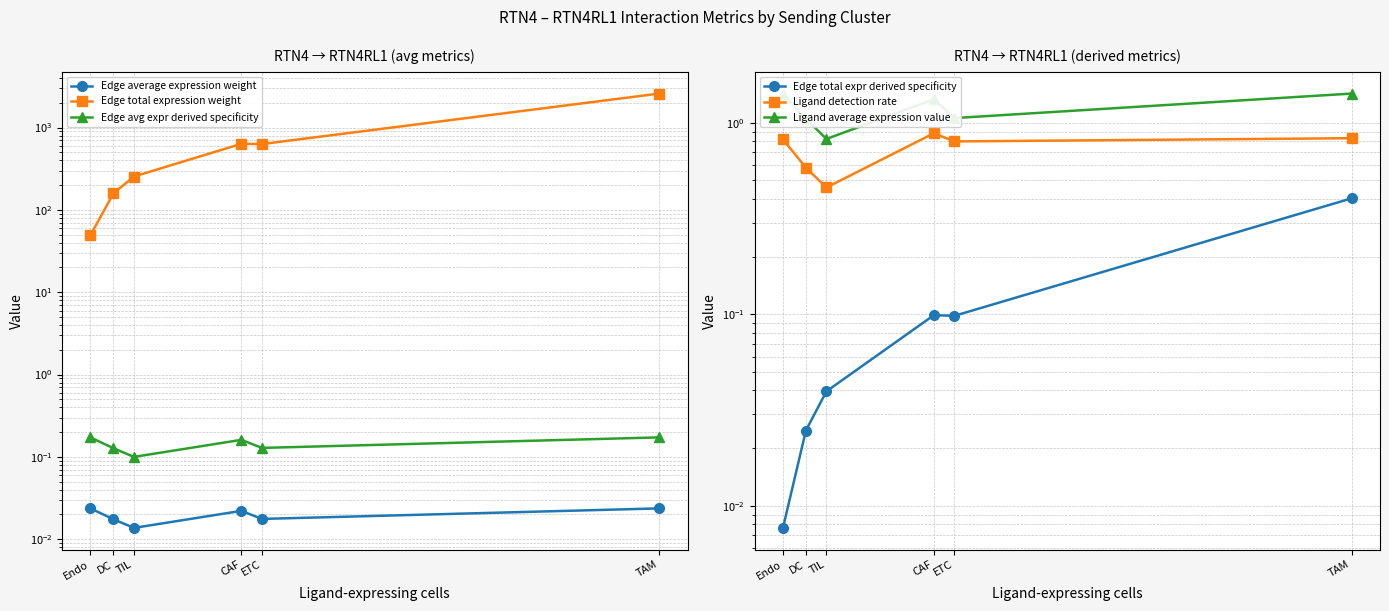

What is the label of the 2nd point from the left?

DC